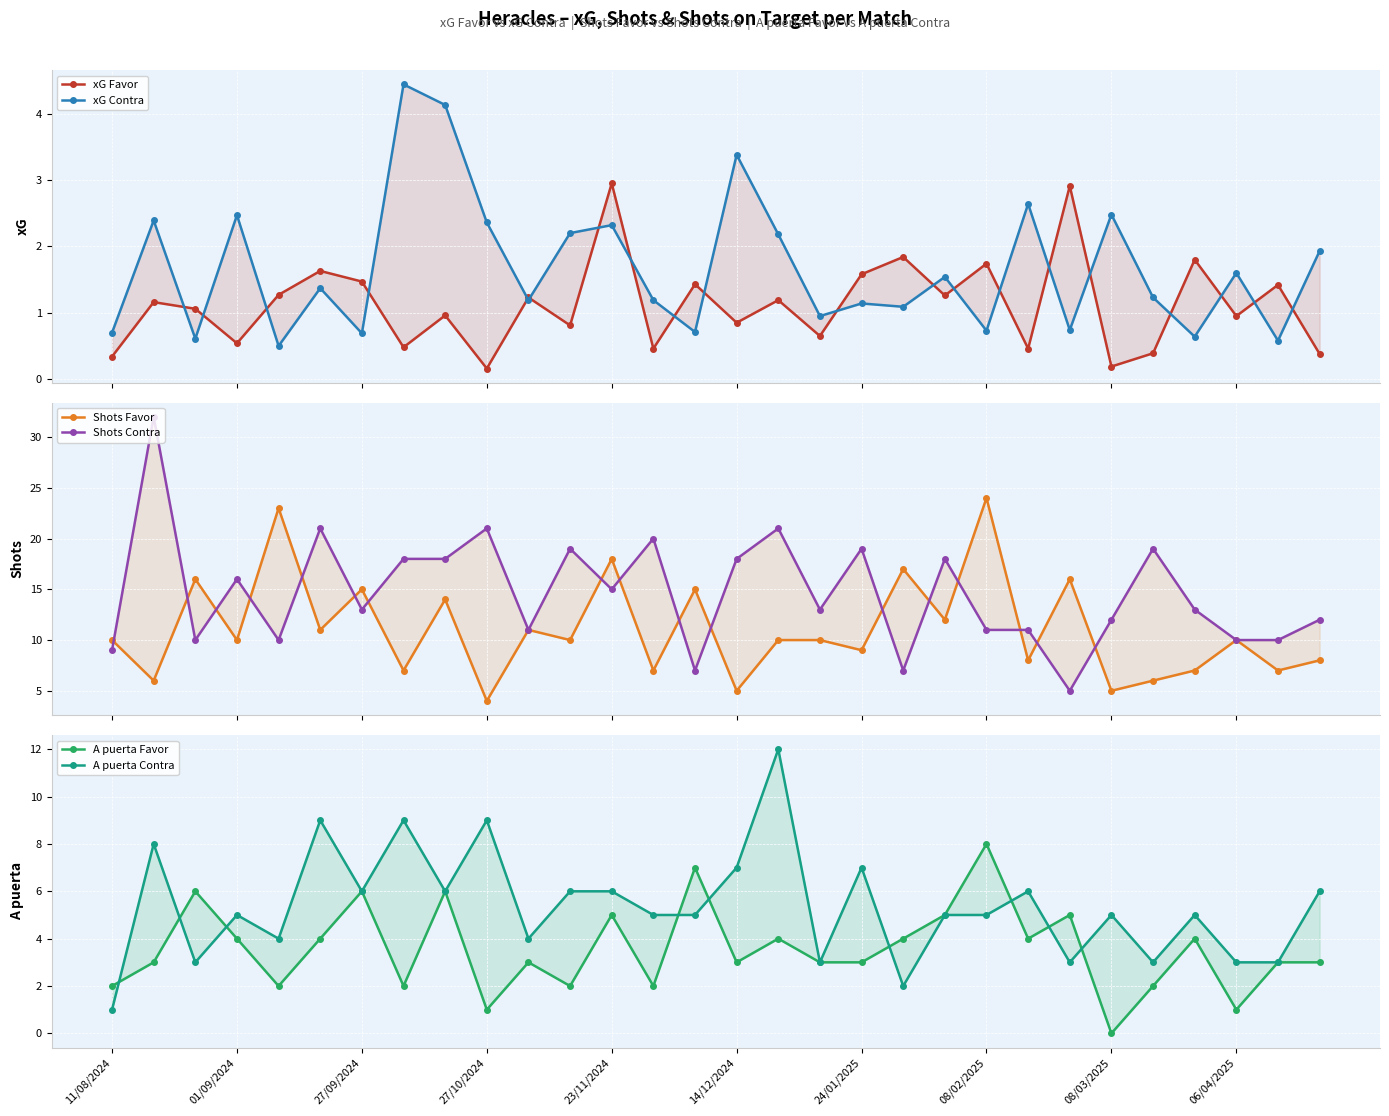

True or false: Shots Favor has more than 2 points higher than both neighbors.

True